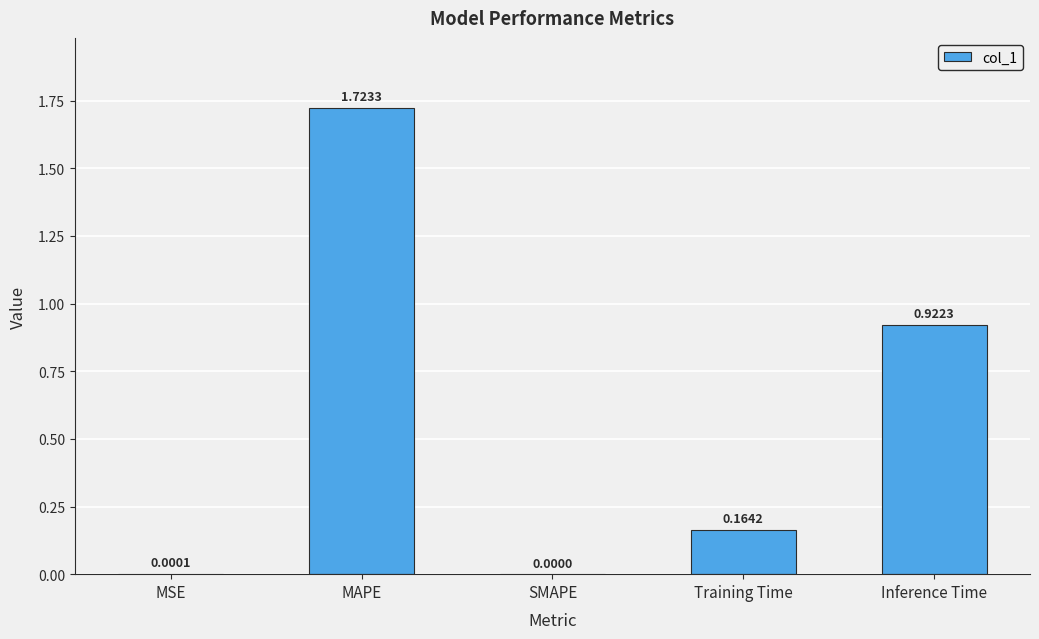

Does the chart contain stacked bars?

No